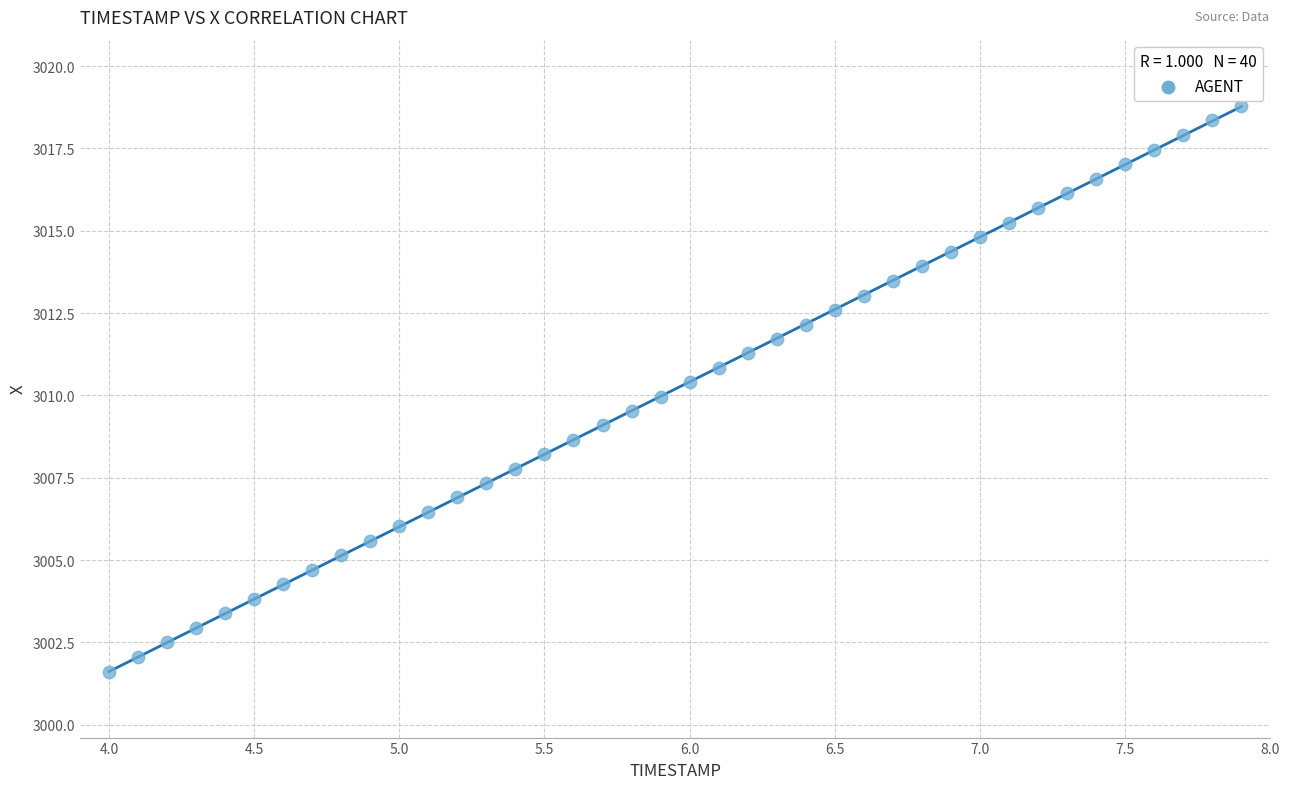

What is the range of X values (max minus min)?

3.9